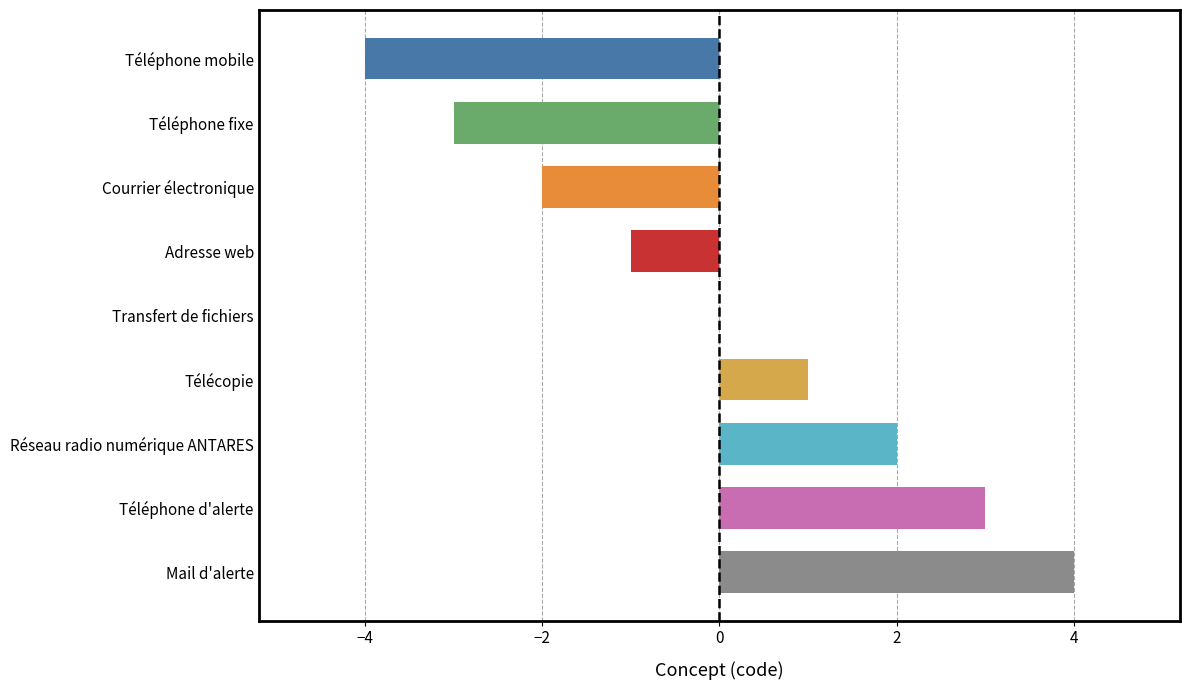

True or false: the data shows 2 at Réseau radio numérique ANTARES.

True